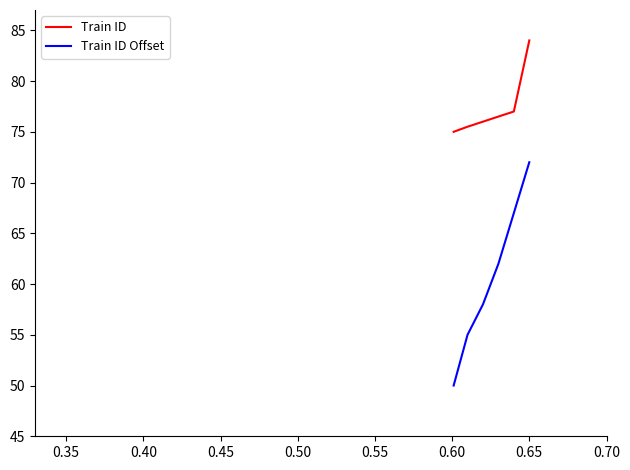

How many Train ID Offset values are between 55 and 67?

4